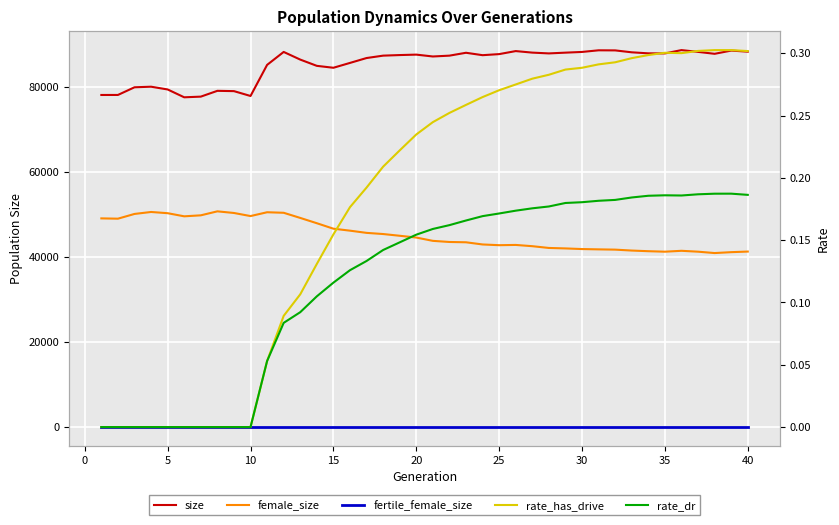

The rate_dr series shows 0.3 at 36. True or false?

False